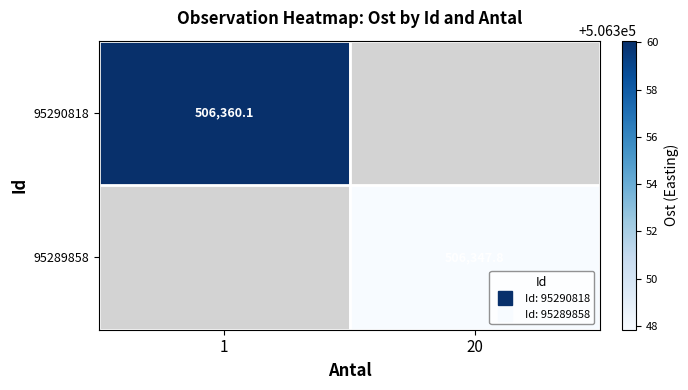

How many positive values does the 95290818 series have?

1